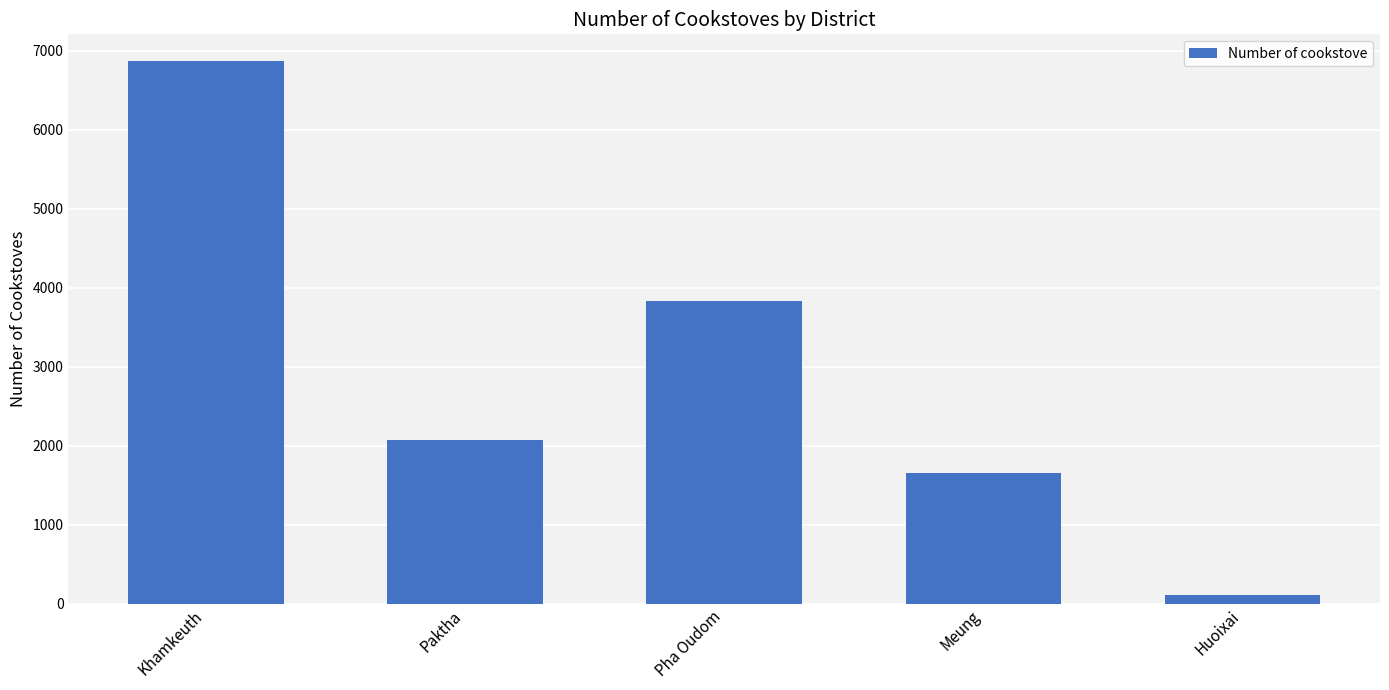

What is the change in value from Paktha to Huoixai?

-1966